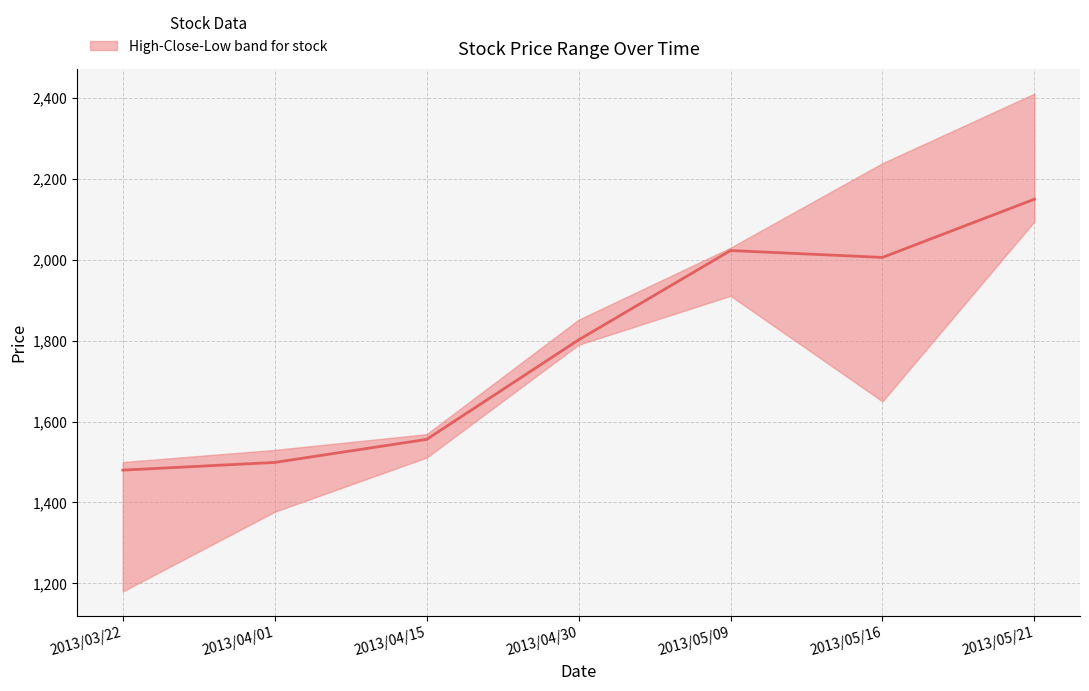

The Close series shows 594 at 2013/04/30. True or false?

False